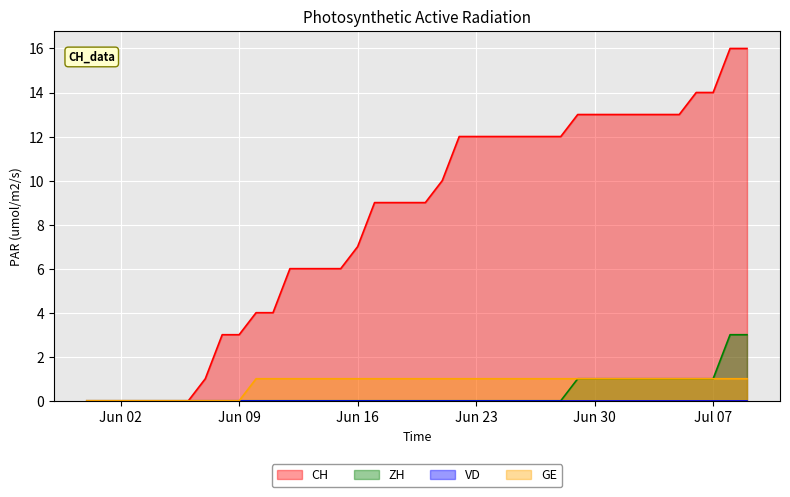

How many GE values are between 1 and 2?

30